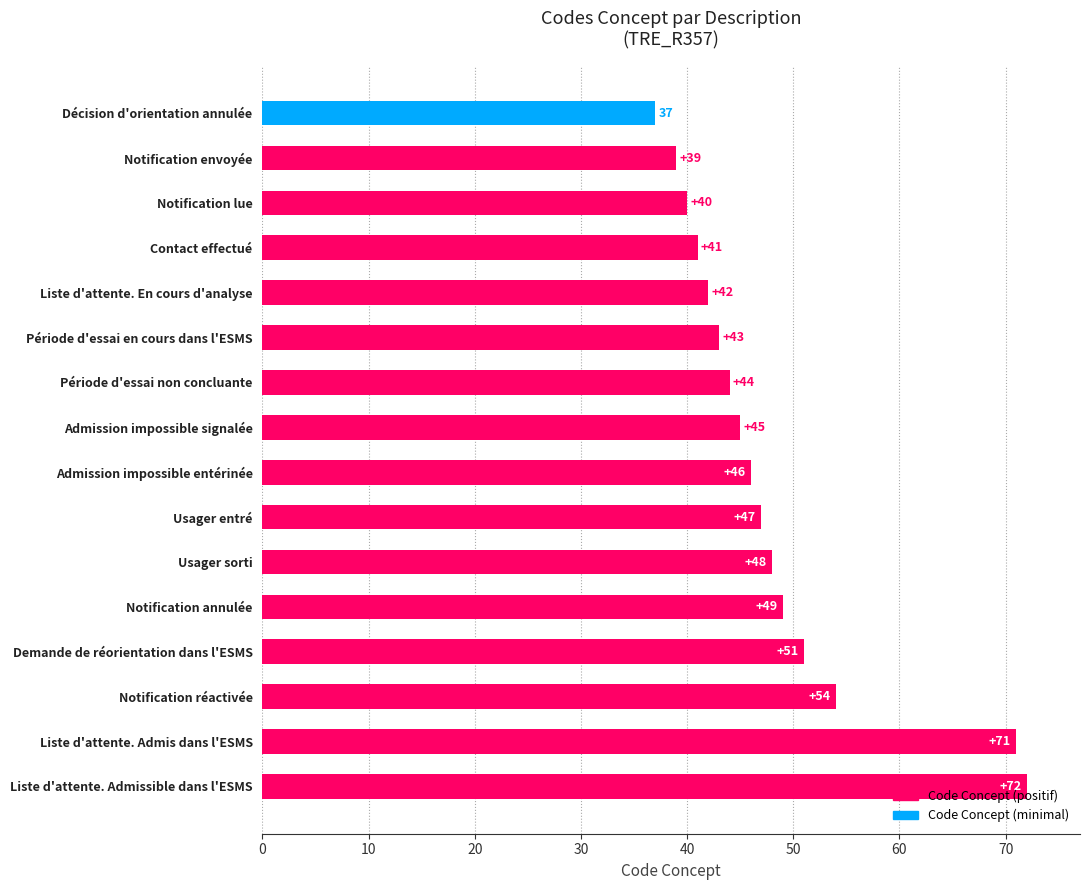

What is the difference between the second highest and minimum values?

34